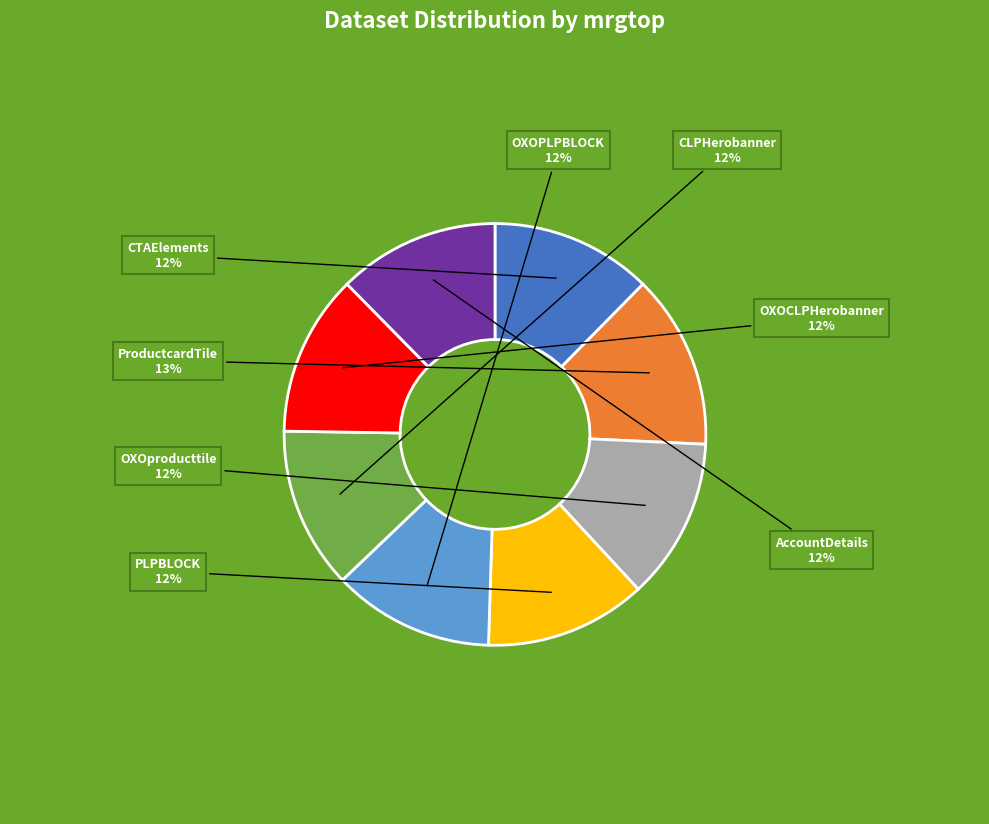

How many slices are in this pie chart?

8